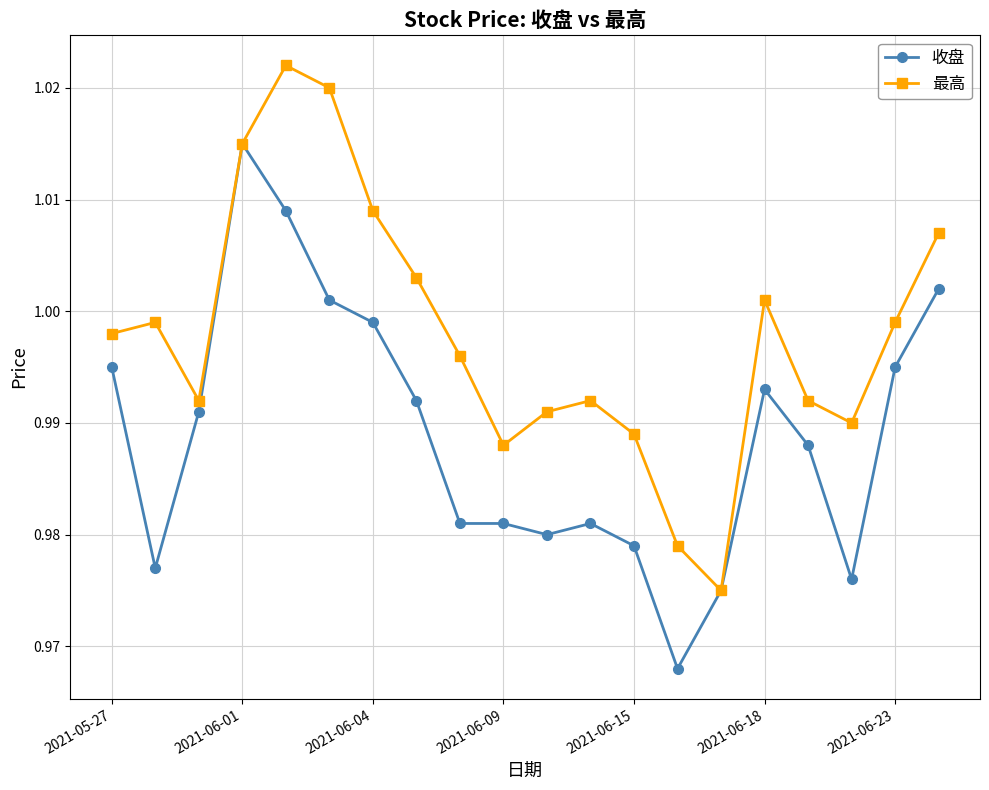

Rank the series by their average value, from lowest to highest.

收盘, 最高